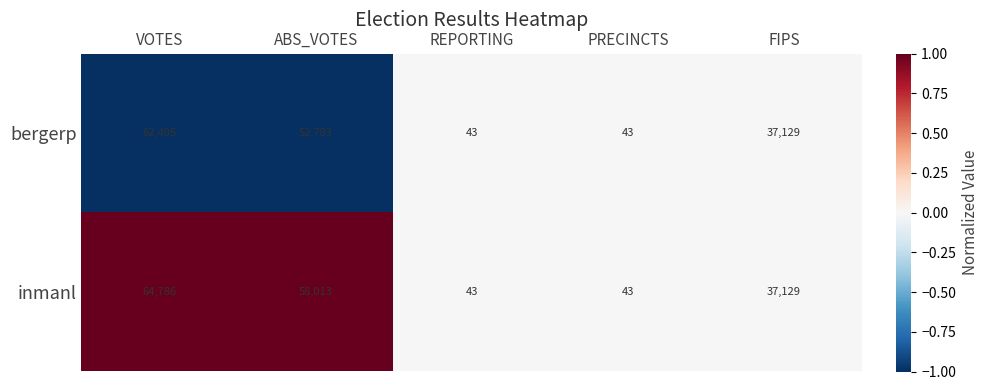

What is the sum of the bergerp values at PRECINCTS and ABS_VOTES?

52826